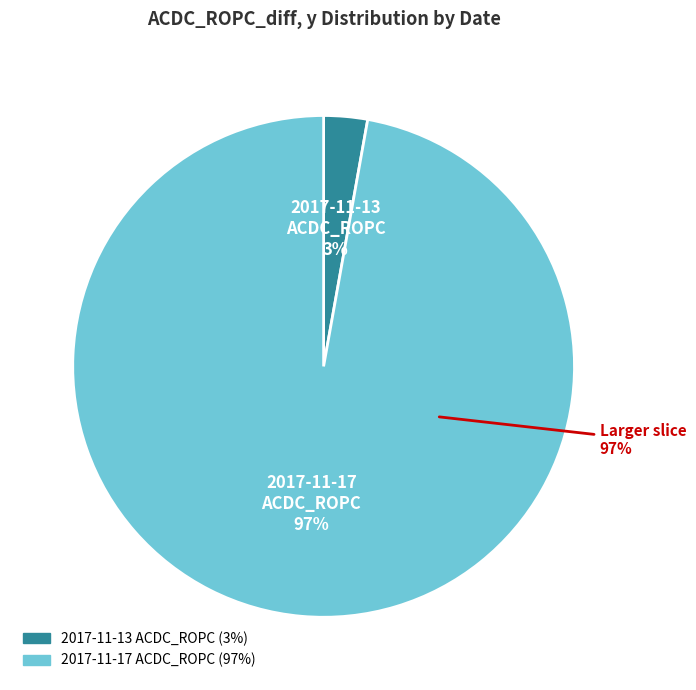

To the nearest percent, what is the combined percentage of 2017-11-13 and 2017-11-17?

100%